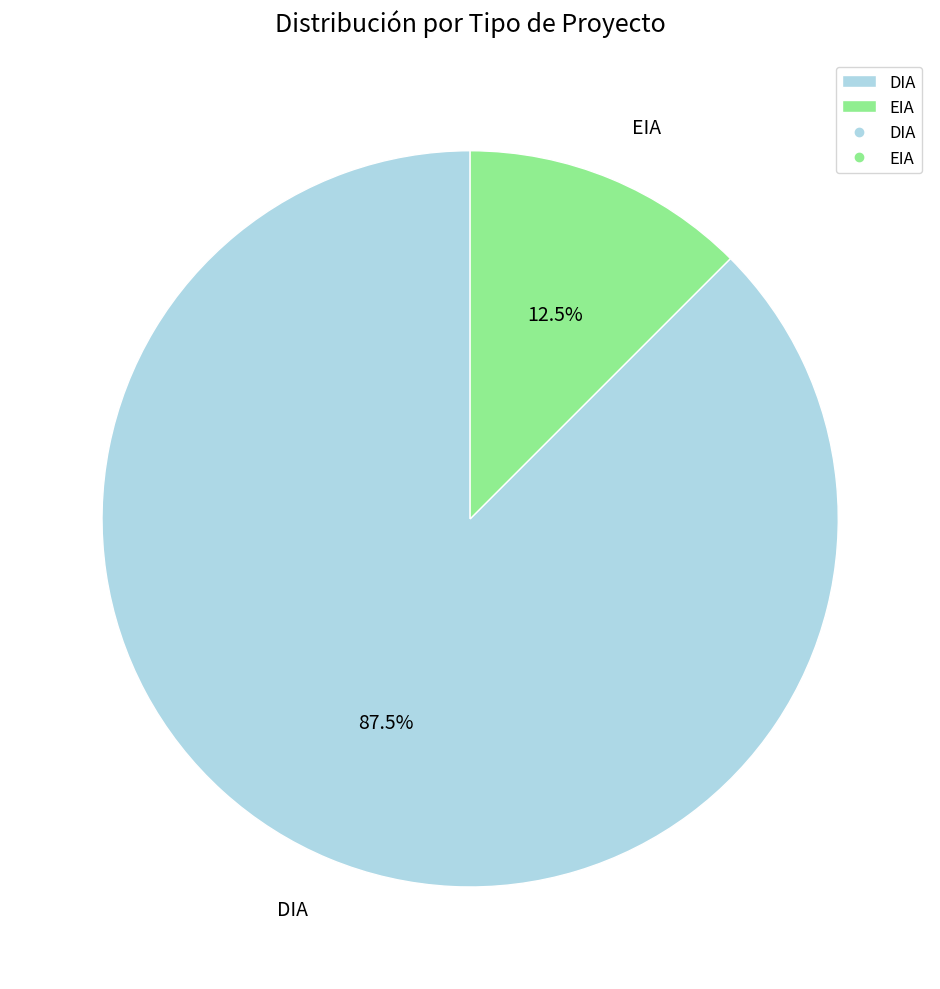

Between EIA and DIA, which is larger?

DIA